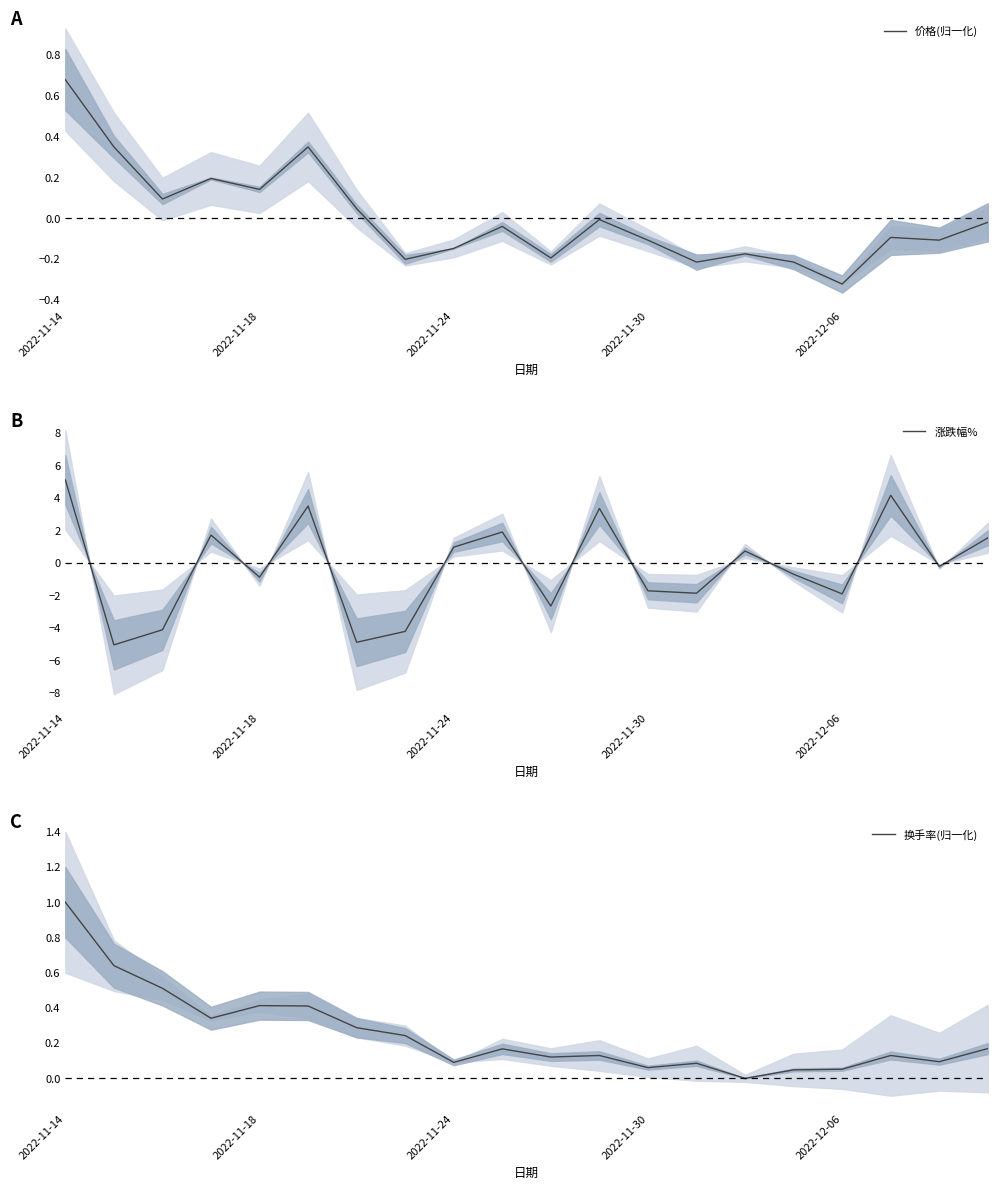

What is the sum of all 涨跌幅% values?

-5.5